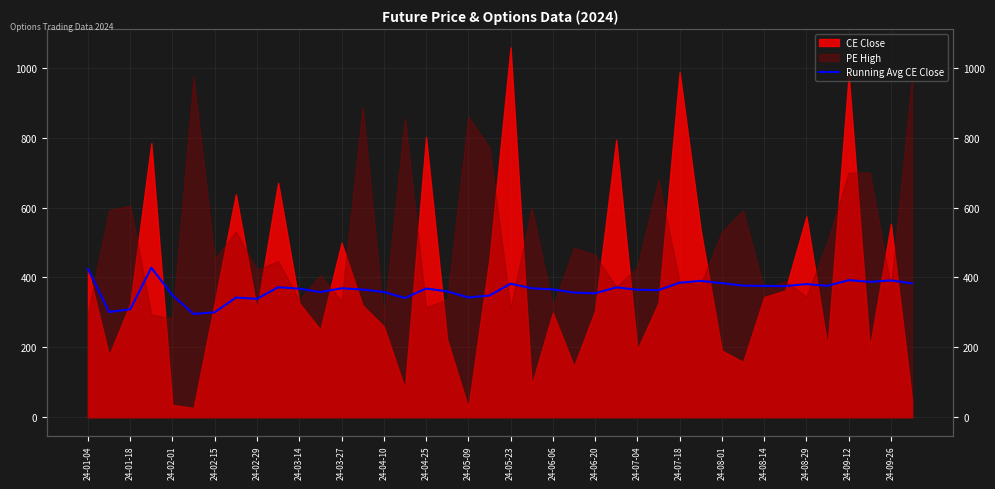

True or false: there are more than 0 points higher than both neighbors.

True